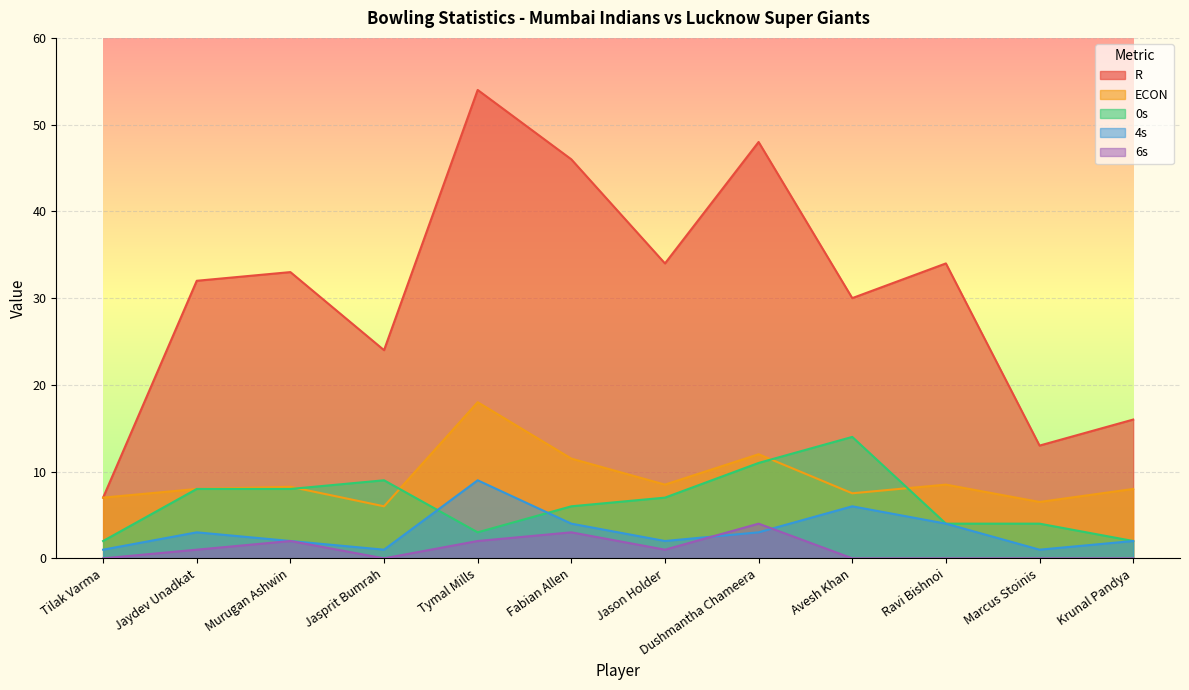

How many lines are shown in the chart?

5